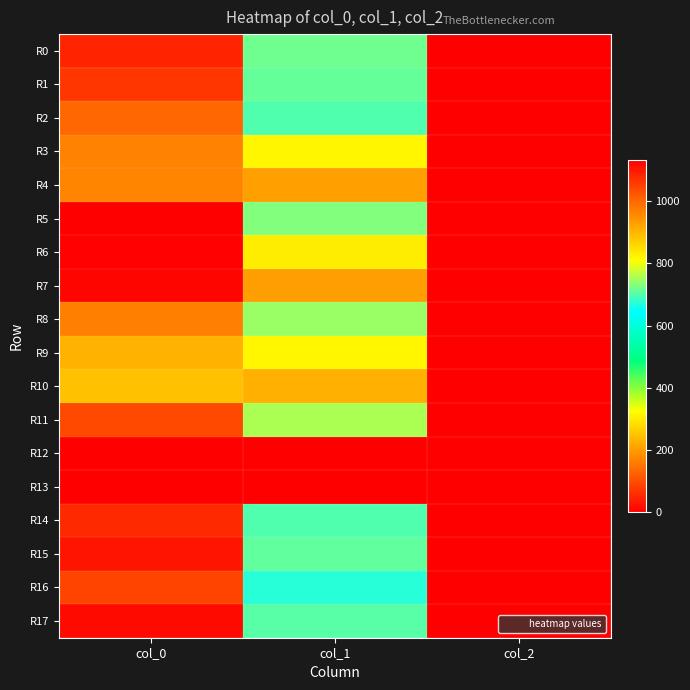

List the series in order of their peak value, lowest first.

R12, R13, R9, R10, R4, R3, R8, R2, R11, R16, R1, R14, R0, R15, R17, R7, R6, R5